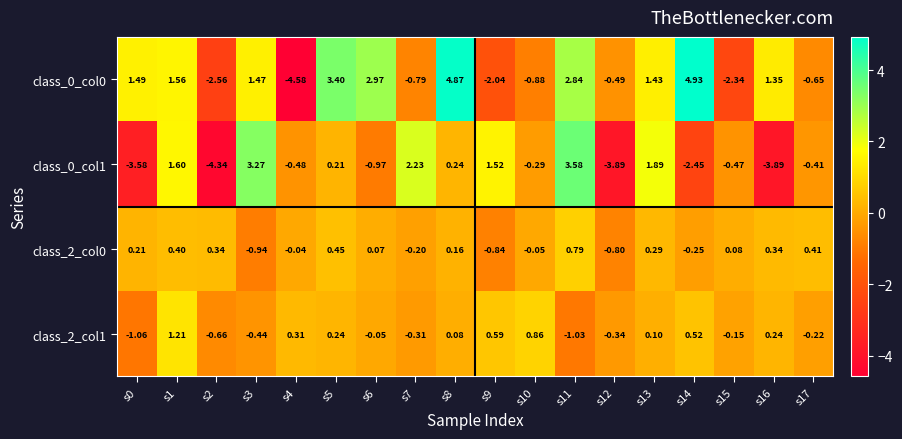

Is the value of class_0_col1 at s7 greater than the value of class_2_col1 at s3?

Yes